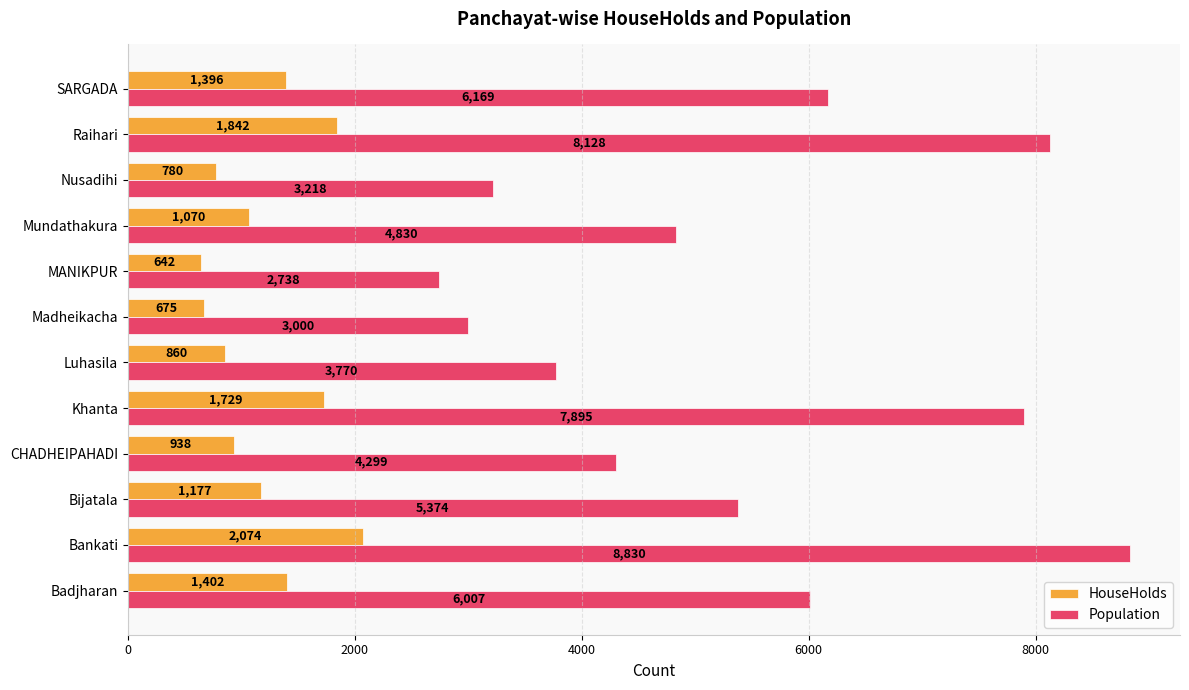

Which series has the widest spread of values?

Population